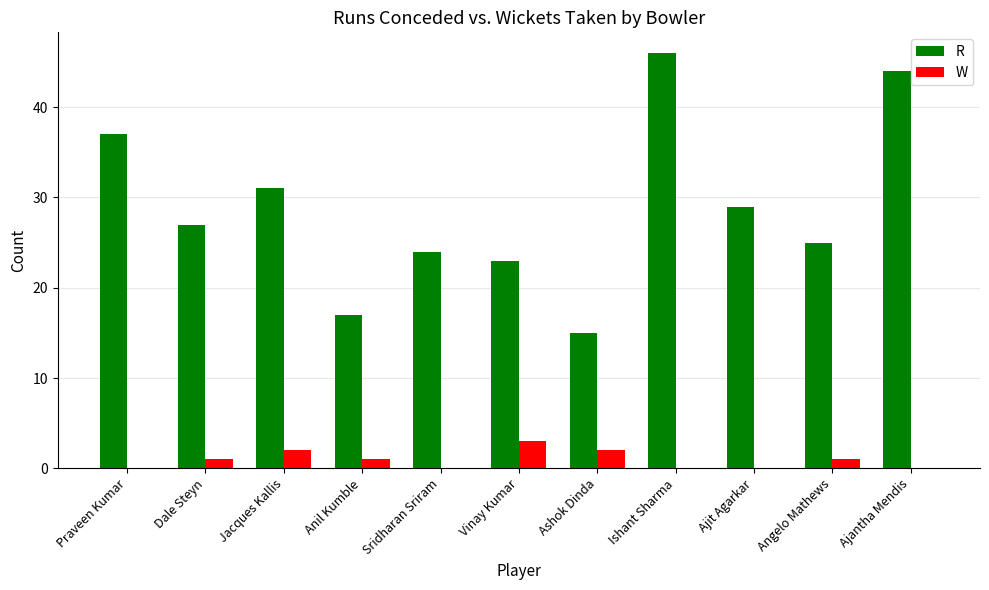

Which series has the largest total across all categories?

R